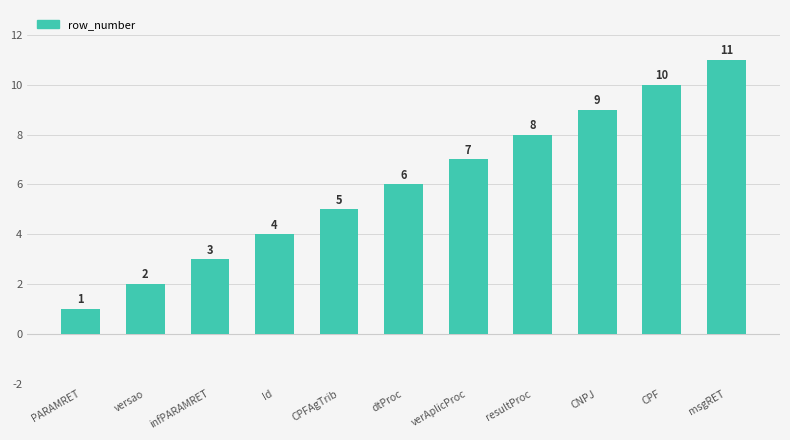

What is the change in value from PARAMRET to CPF?

+9